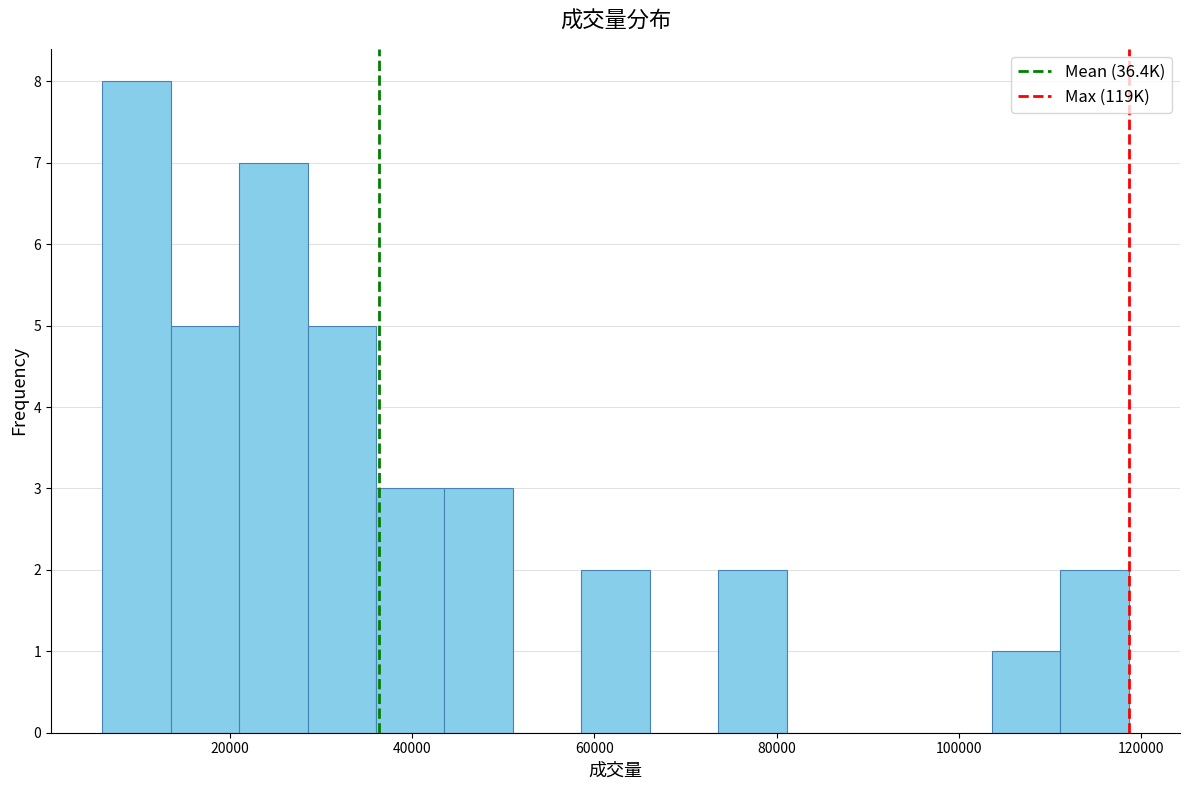

Around what value on the x-axis is the tallest bar? Give the approximate position of its centre, as read against the axis.

10000